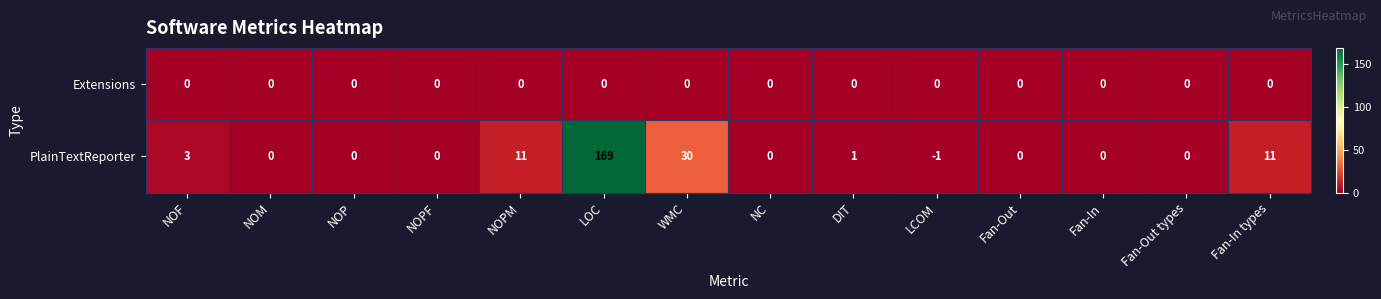

The value of PlainTextReporter at NOPM is 20. True or false?

False